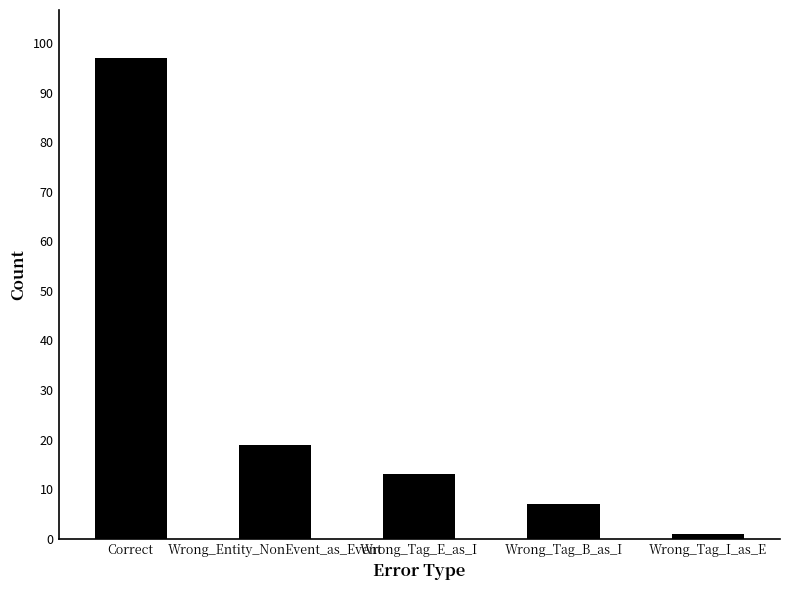

What is the label of the 5th bar from the left?

Wrong_Tag_I_as_E